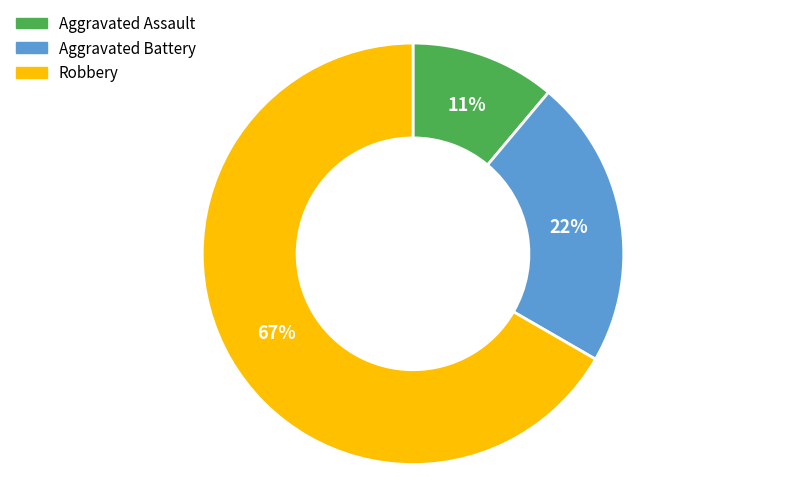

Between Aggravated Assault and Aggravated Battery, which is larger?

Aggravated Battery